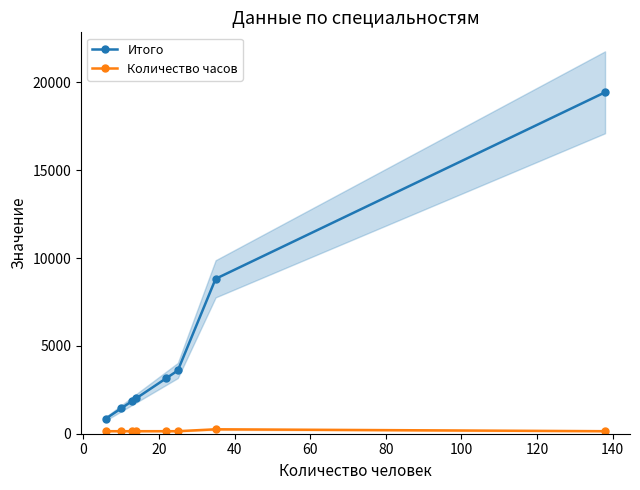

Reading left to right, list all the values displayed in this chart.

Итого: 864	1440	1872	2016	3168	3600	8820	19440
Количество часов: 144	144	144	144	144	144	252	144